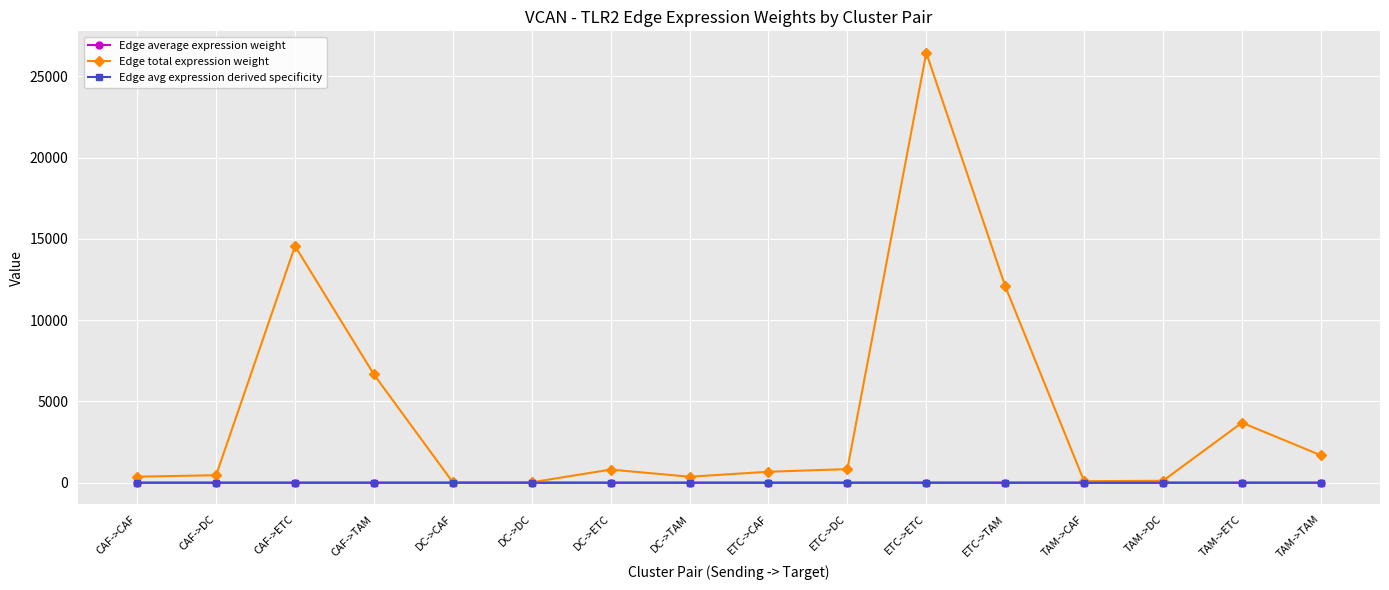

Which series has the widest spread of values?

Edge total expression weight